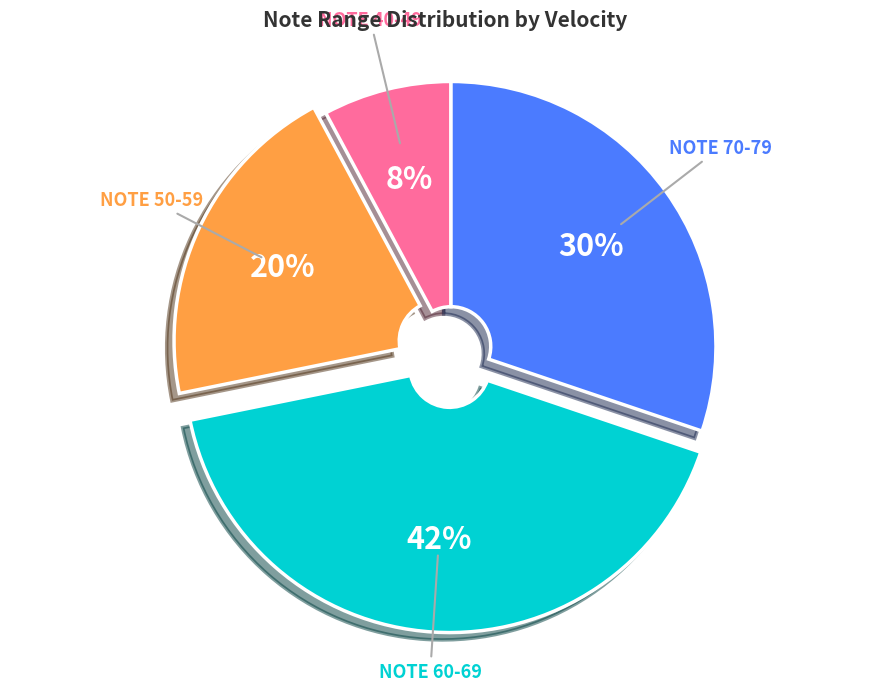

To the nearest percent, what is the average slice percentage?

25%